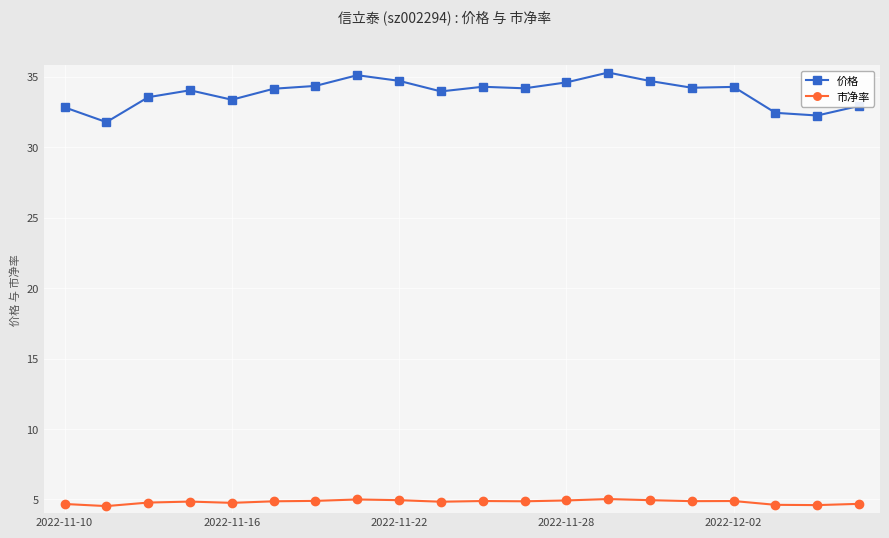

True or false: 价格 and 市净率 cross at least once.

False